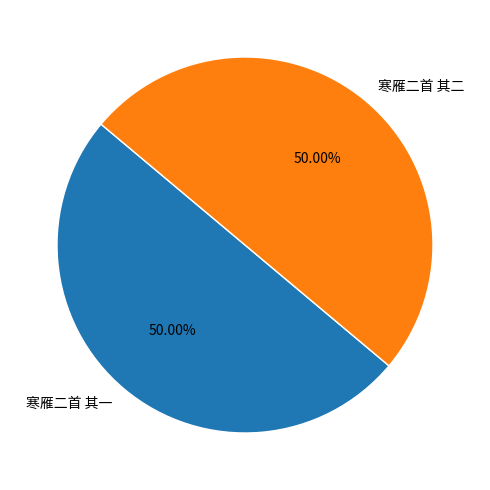

Approximately how many times larger is the value at 寒雁二首 其一 compared to 寒雁二首 其二?

1.0